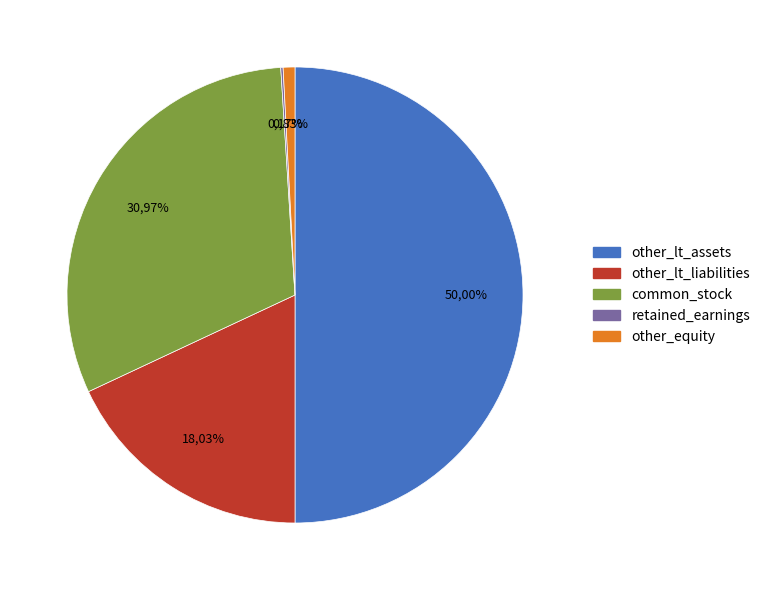

To the nearest percent, what is the difference between the other_equity and common_stock slice percentages?

30%